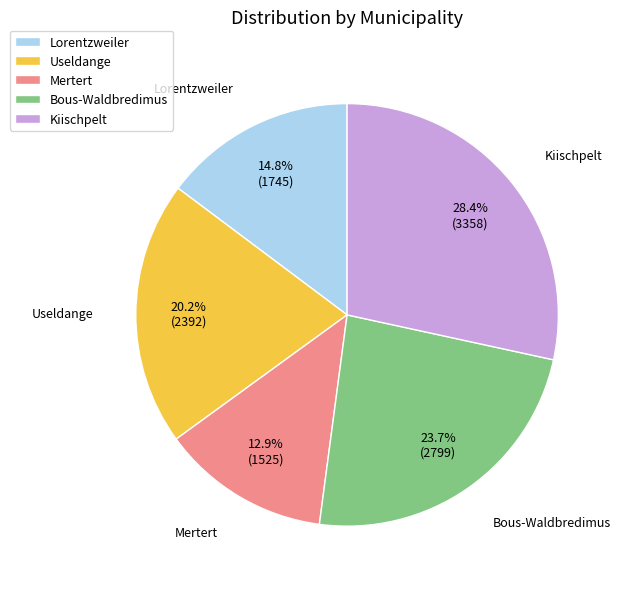

How much of the chart is everything except Lorentzweiler?

85.2%